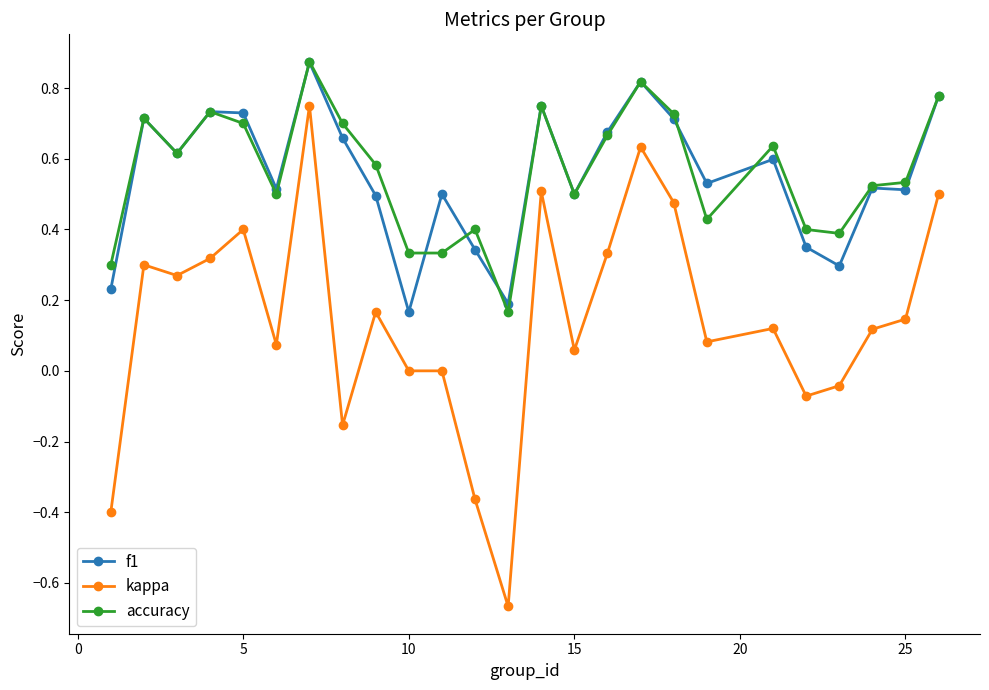

Count the number of data series in this chart.

3